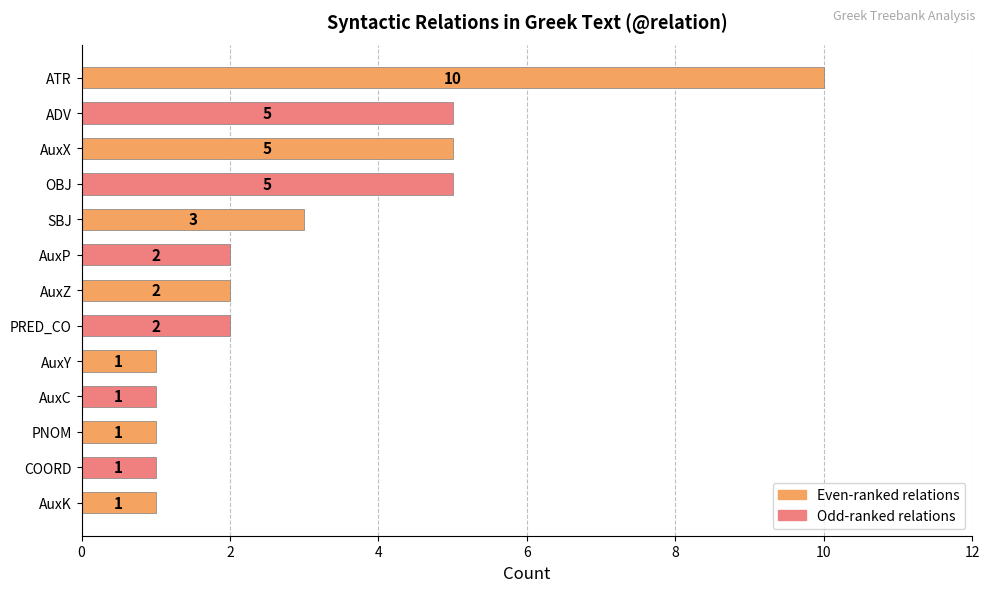

How many series are shown in this chart?

1